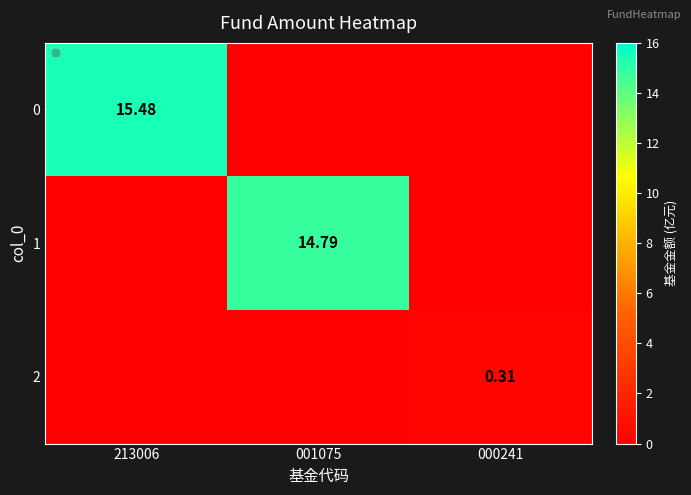

Count the number of categories in the chart.

3